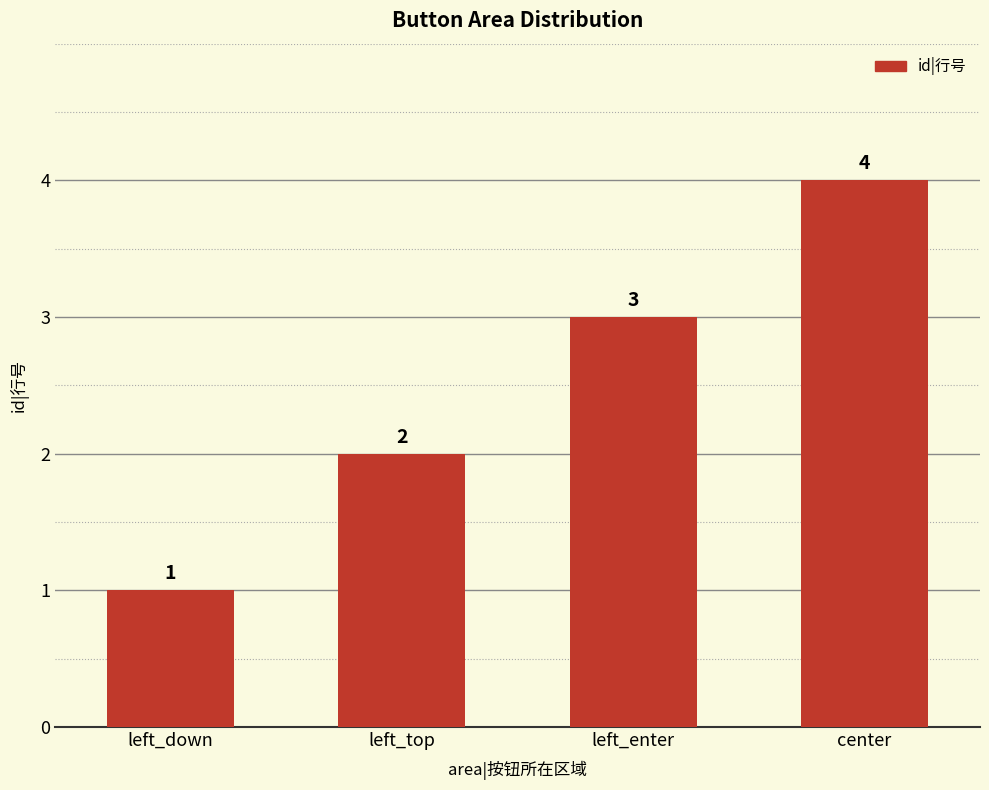

What is the label of the 3rd bar from the left?

left_enter